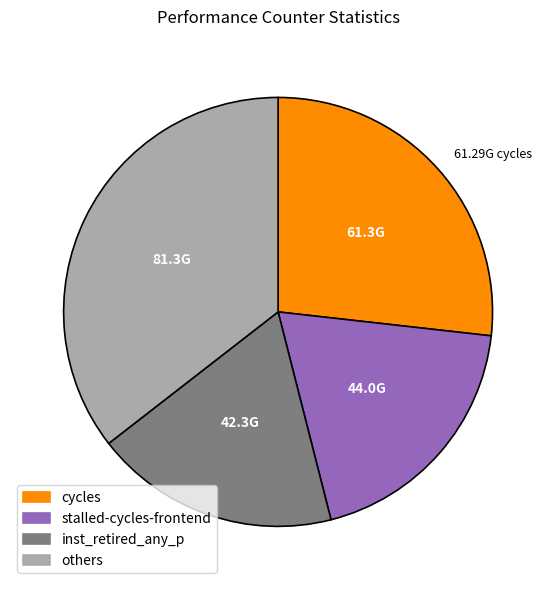

Is there a majority slice in this chart?

No